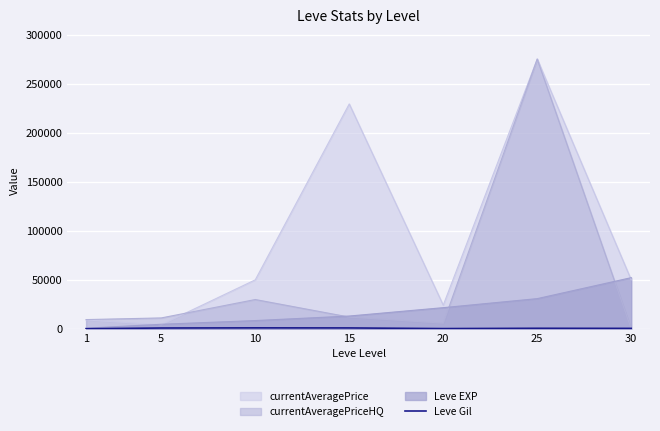

What is the minimum value shown in the chart?

0